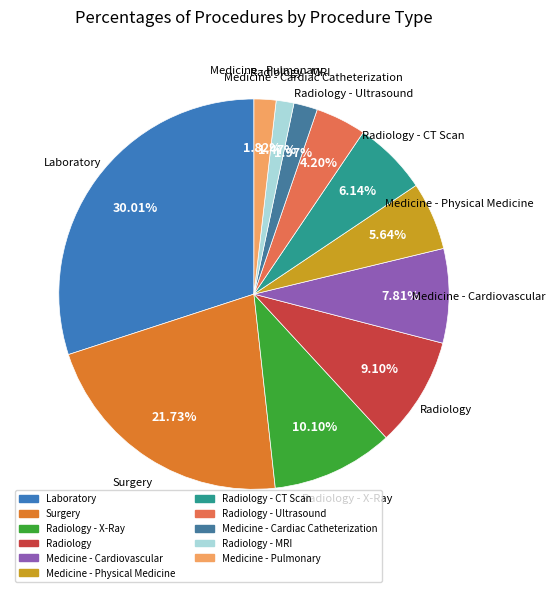

Which category has the biggest portion of the pie?

Laboratory